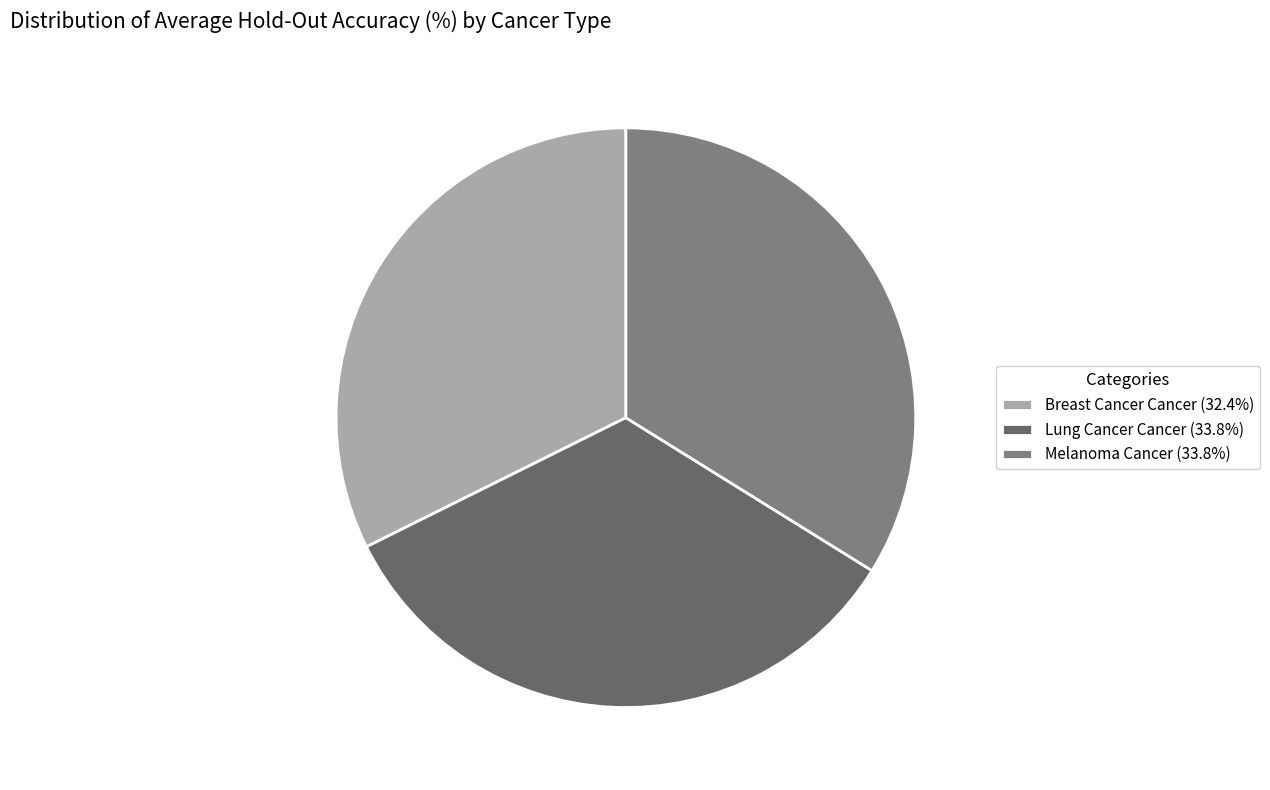

How many slices are in this pie chart?

3